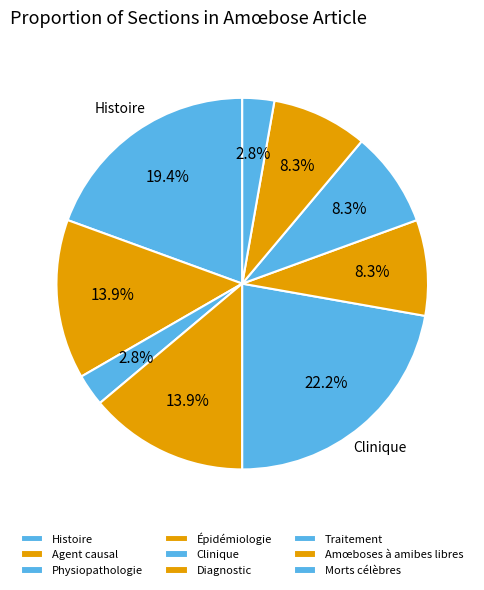

Between Traitement and Morts célèbres, which is larger?

Traitement